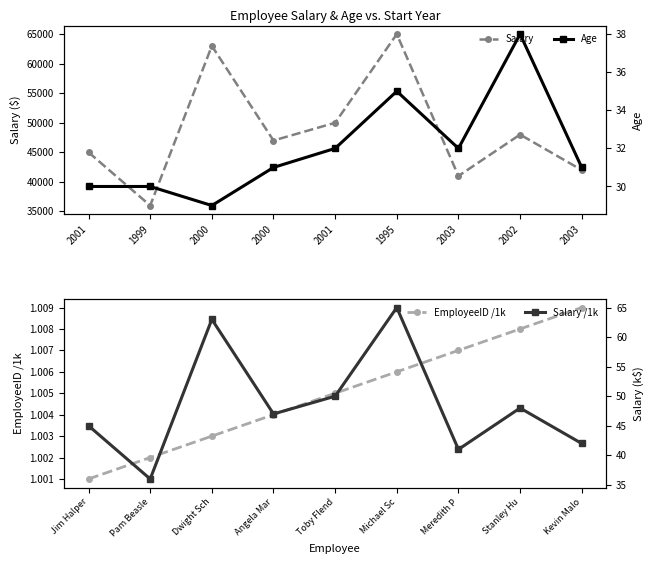

Which series has the largest range (max minus min)?

Salary